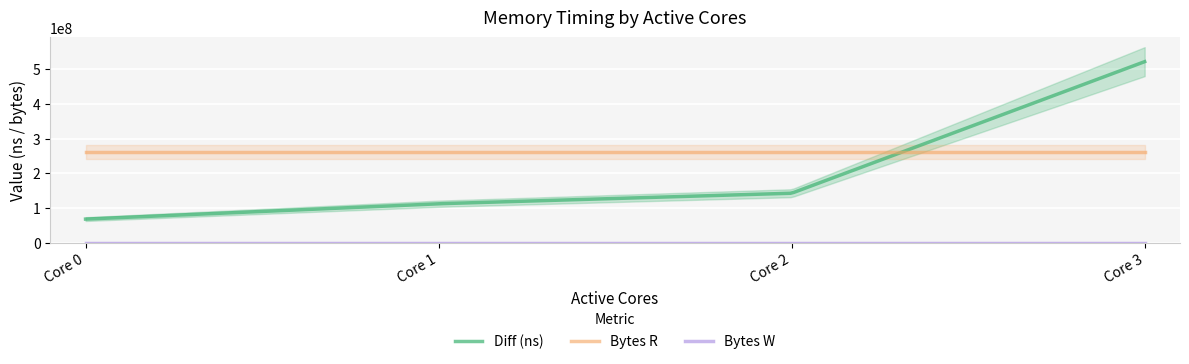

At how many categories does at least one series exceed 264459891?

1